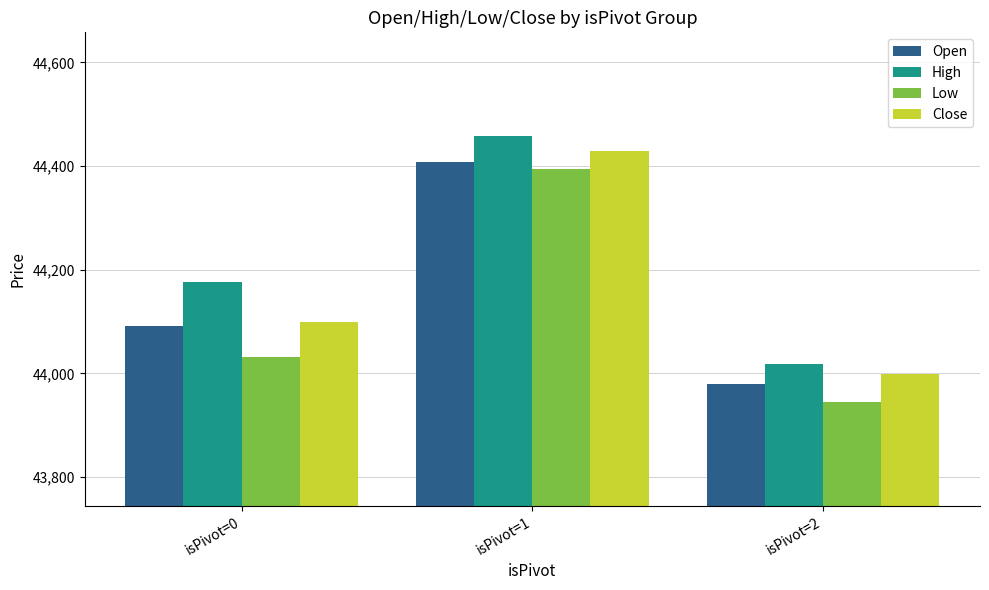

How many bars are there in total?

12